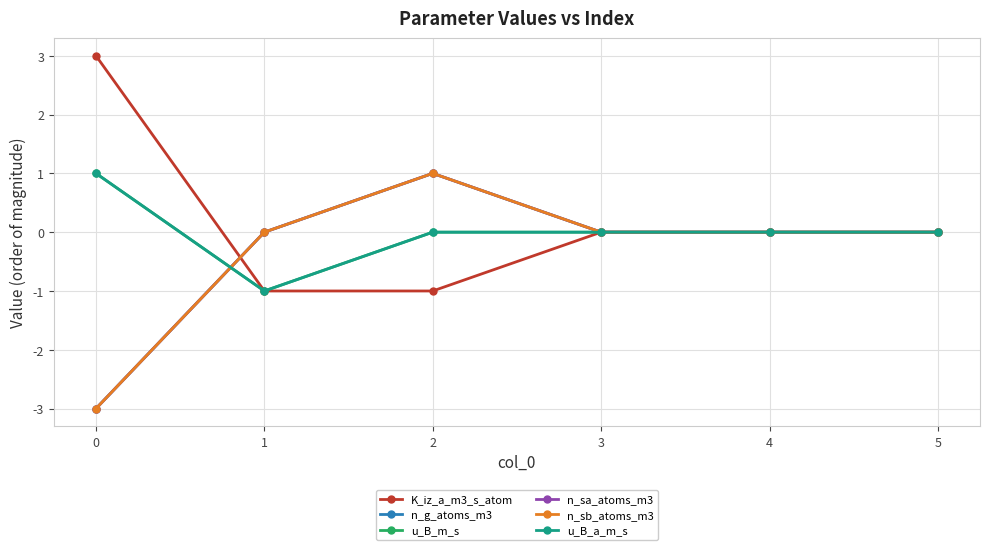

Does the chart have visible grid lines?

Yes